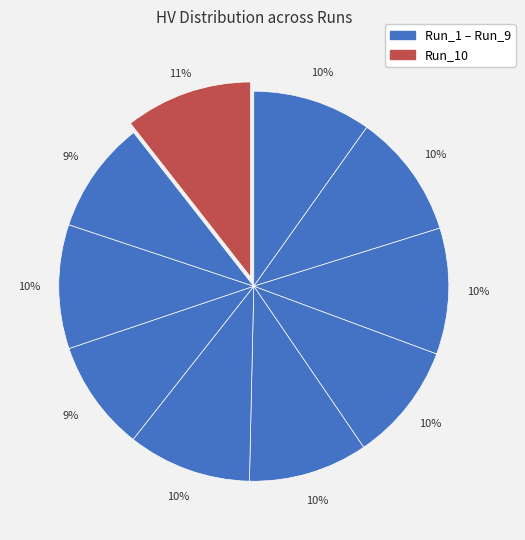

Does any single category account for the majority?

No